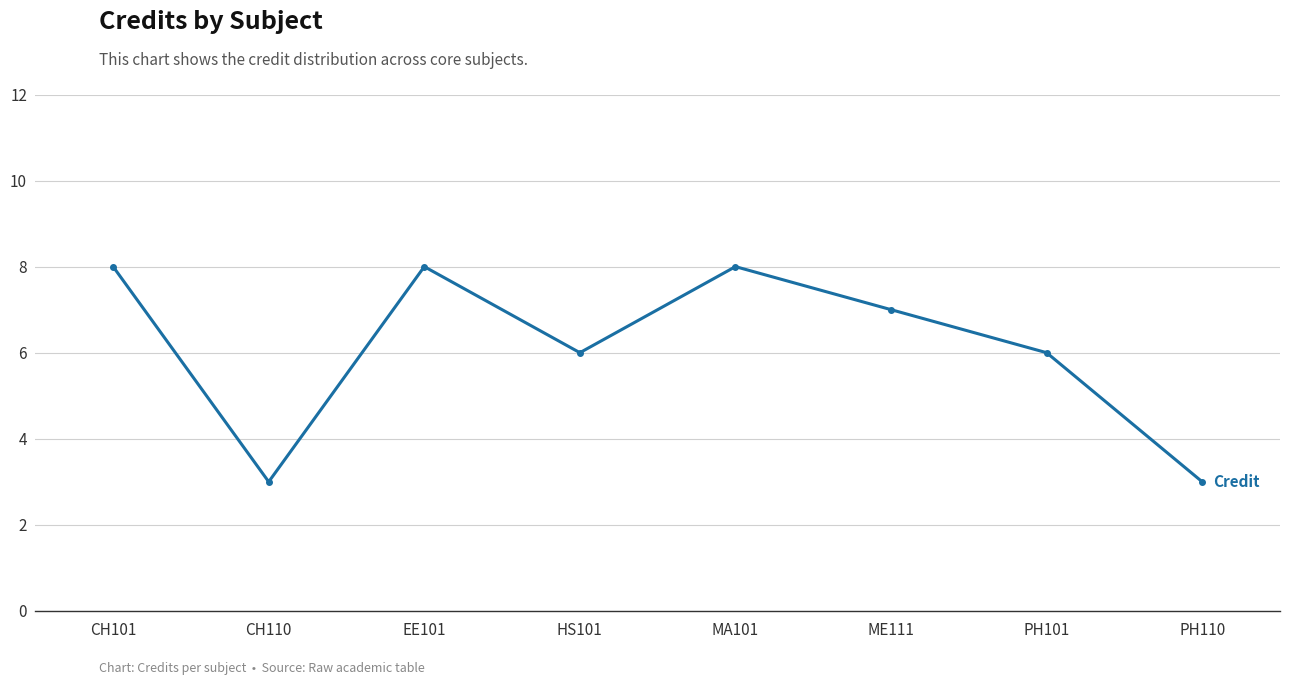

What is the minimum value shown in the chart?

3